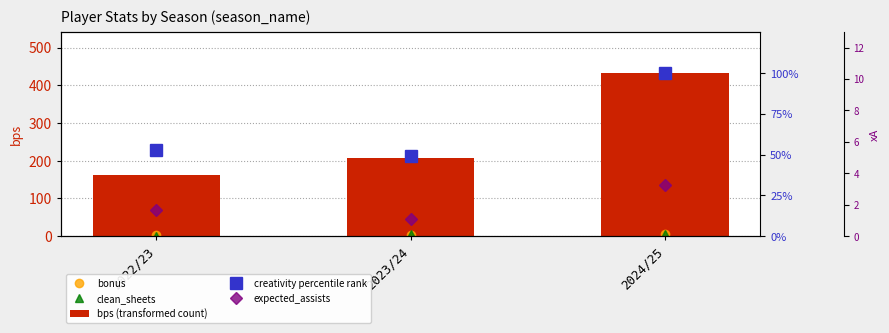

What are all the series names shown in the legend?

bonus, clean_sheets, bps (transformed count), creativity percentile rank, expected_assists